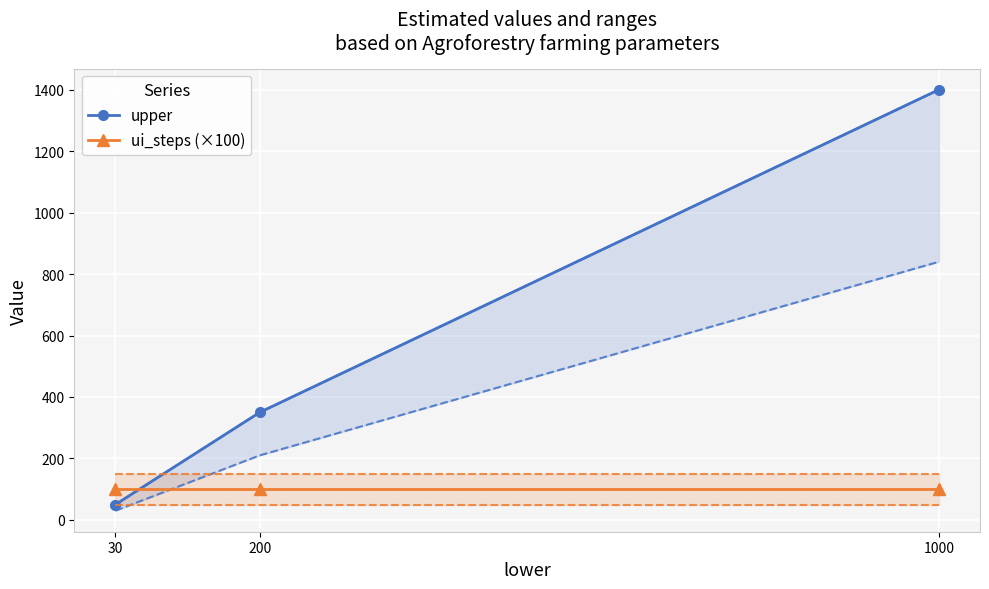

Reading right to left, extract all data points from this chart.

upper: 1400	350	50
ui_steps (×100): 100	100	100